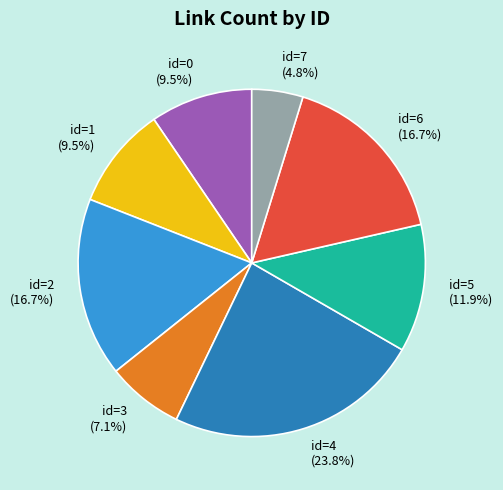

Approximately how many times larger is the value at id=5 compared to id=2?

0.7